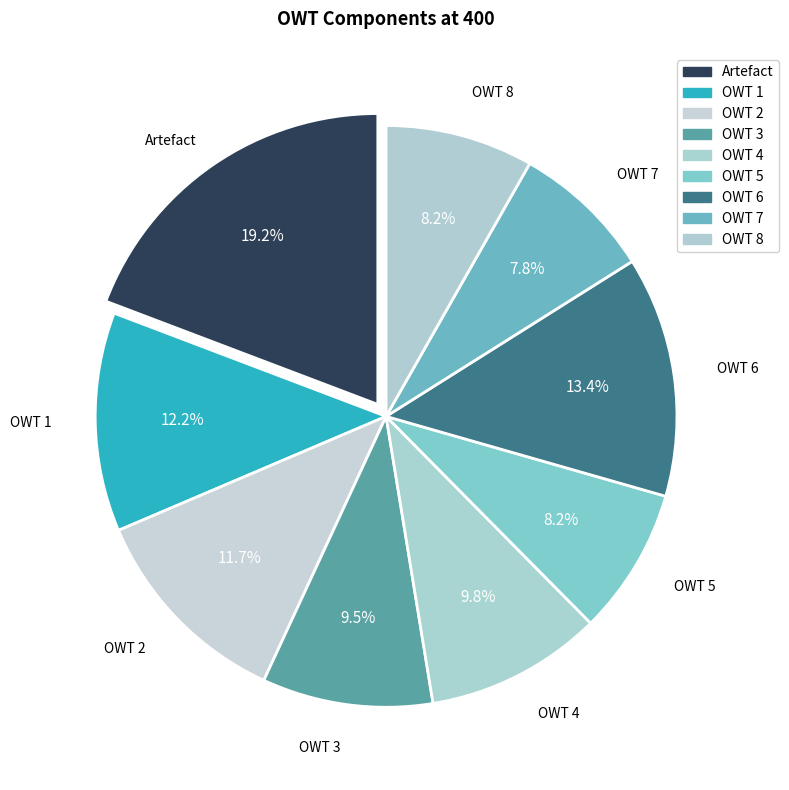

To the nearest percent, what percentage of the pie is OWT 7?

8%